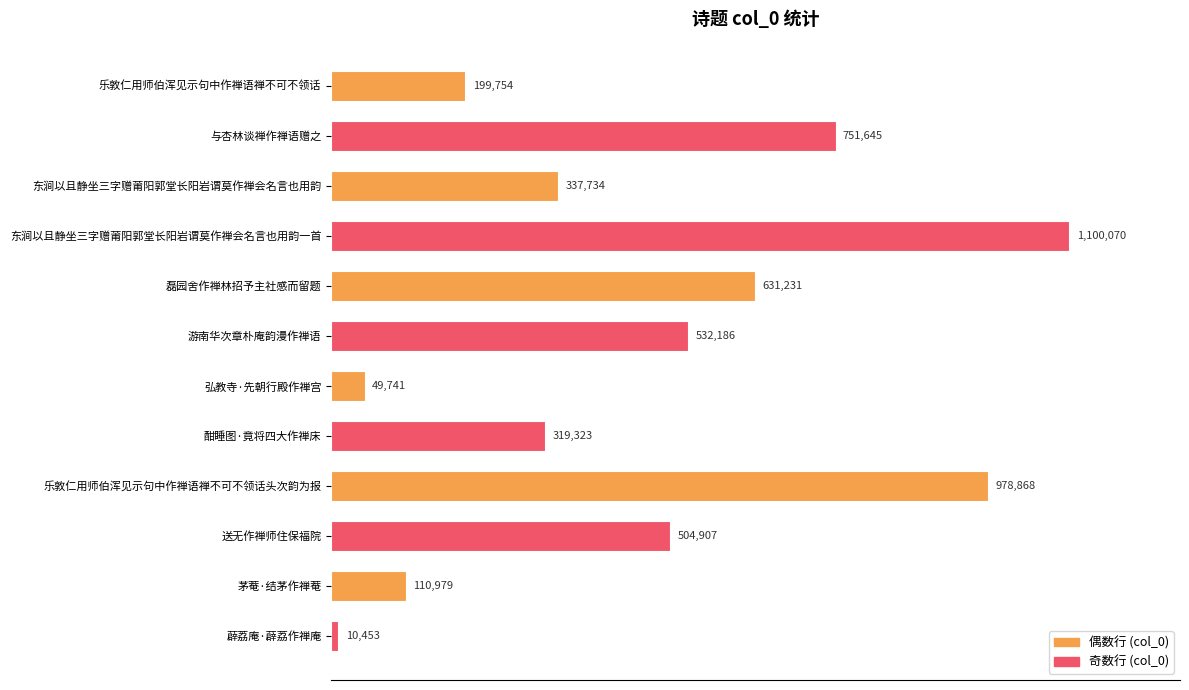

Are the bars horizontal?

Yes